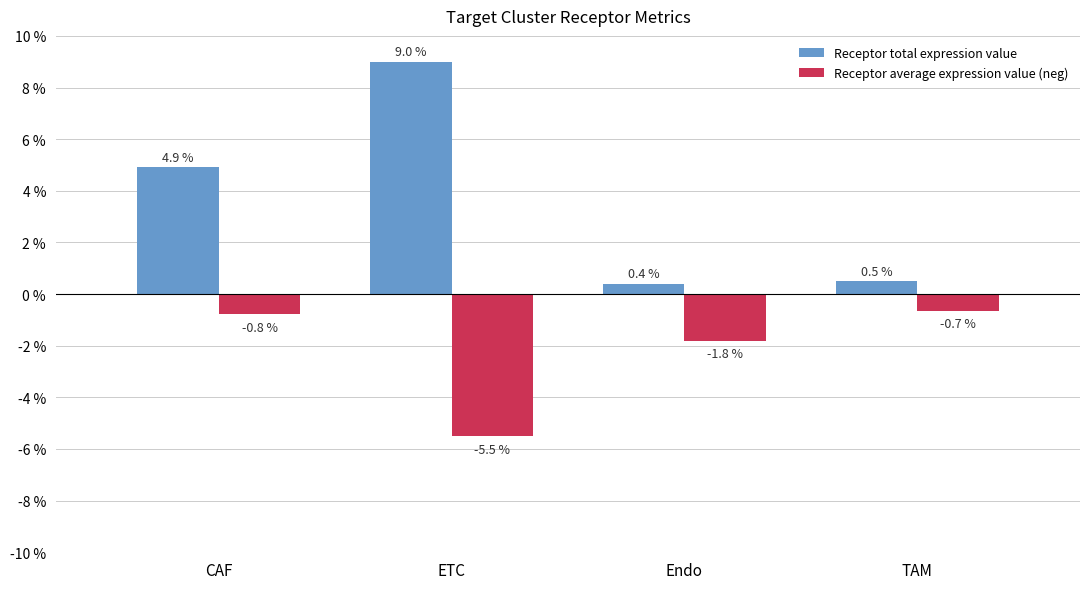

At how many categories does at least one series exceed 8?

1